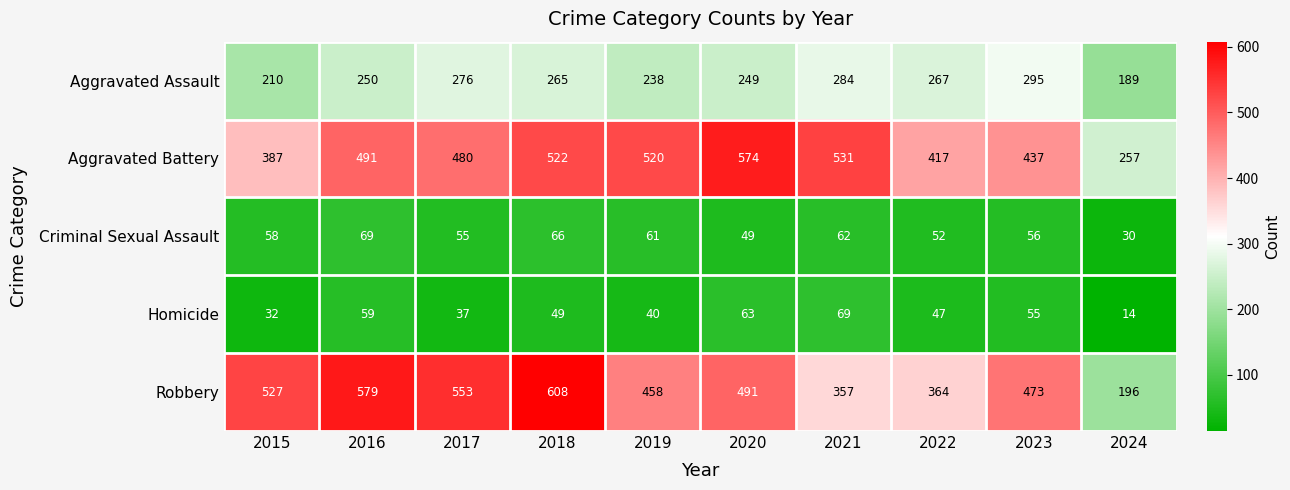

What is the sum of all Criminal Sexual Assault values?

558